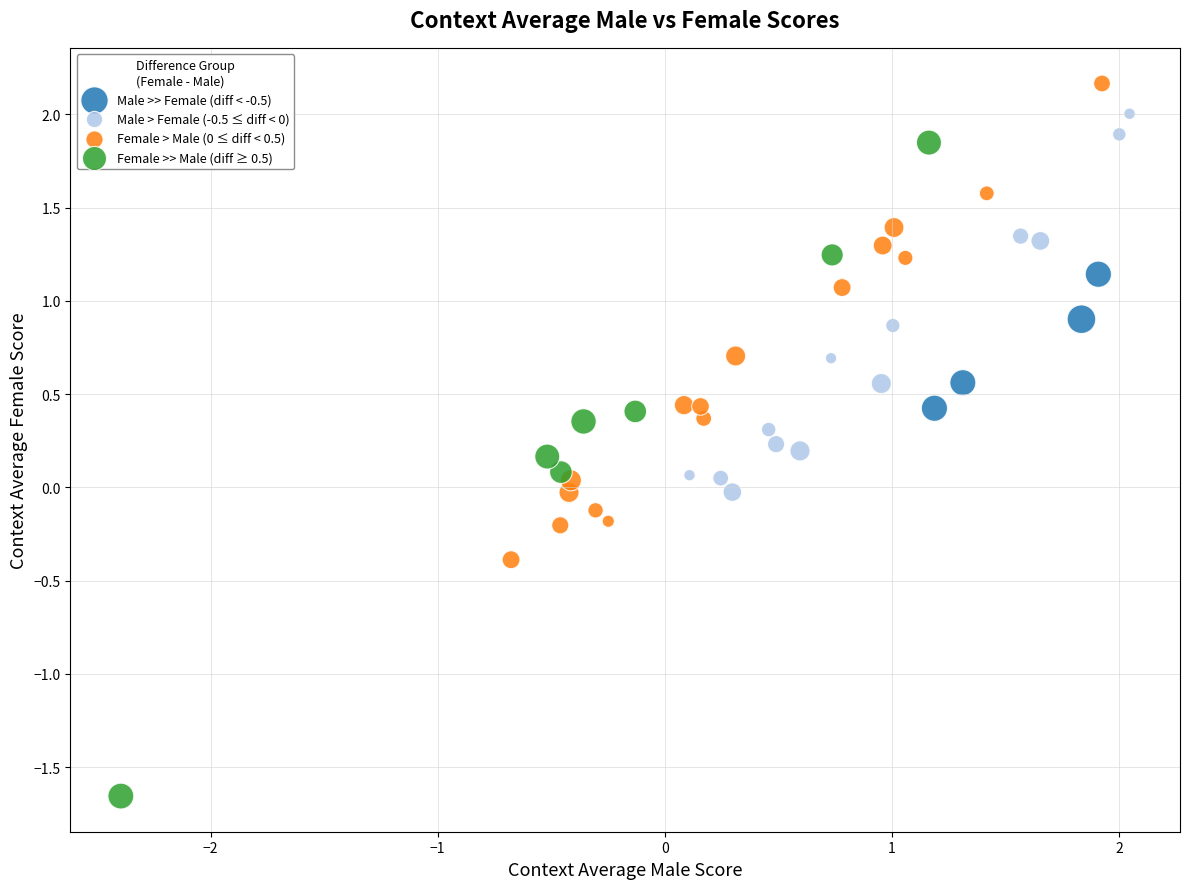

Which series has the largest Y range (max minus min)?

Female >> Male (diff ≥ 0.5)